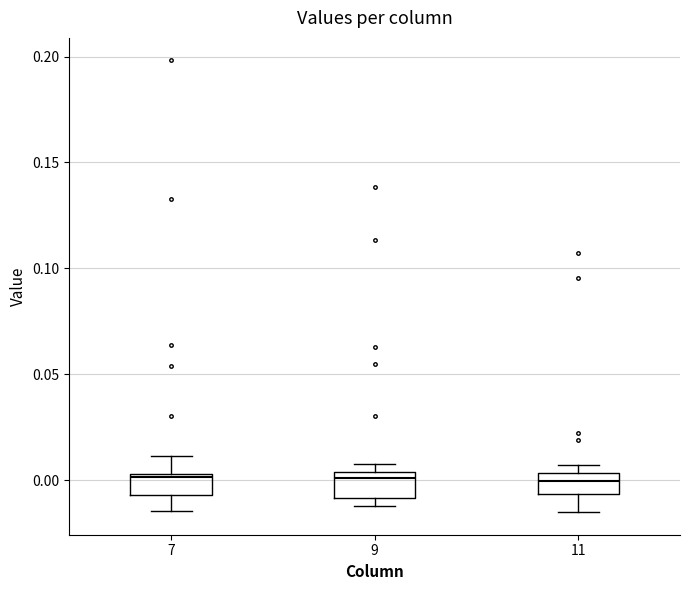

Reading left to right, read every box against the y-axis: the position of its median line, the range the box covers, and the ends of its whiskers. The values are not printed on the chart, so give them approximately, as read against the axis.

7: median 0.000, box -0.005 to 0.005, whiskers -0.015 to 0.010
9: median 0.000, box -0.010 to 0.005, whiskers -0.010 (just below the box's lower edge) to 0.010
11: median 0.000, box -0.005 to 0.005, whiskers -0.015 to 0.005 (just above the box's upper edge)